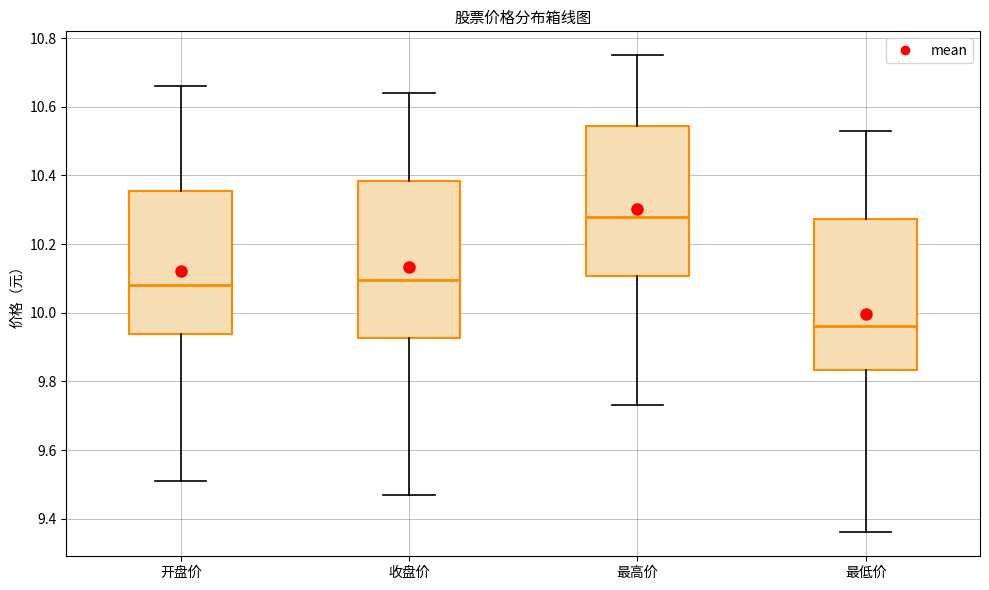

Reading left to right, transcribe this box plot: for each box, give where its median line is, the range the box spans, and where its two whiskers end, as read against the y-axis. The values are not printed on the chart, so give them approximately, as read against the axis.

开盘价: median 10.08, box 9.94 to 10.36, whiskers 9.52 to 10.66
收盘价: median 10.10, box 9.92 to 10.38, whiskers 9.48 to 10.64
最高价: median 10.28, box 10.10 to 10.54, whiskers 9.74 to 10.76
最低价: median 9.96, box 9.84 to 10.28, whiskers 9.36 to 10.54